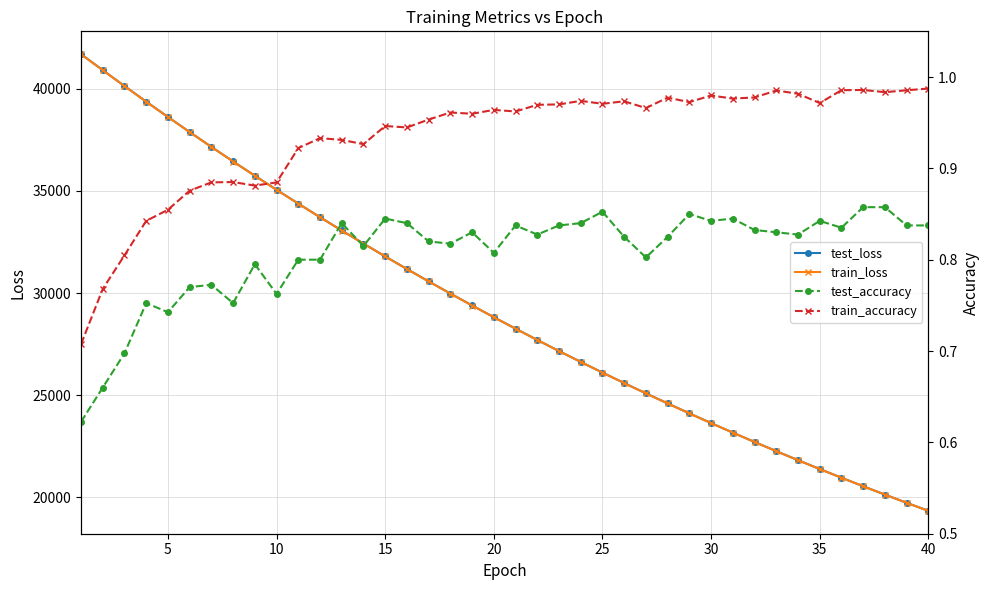

True or false: test_loss and train_loss cross at least once.

False